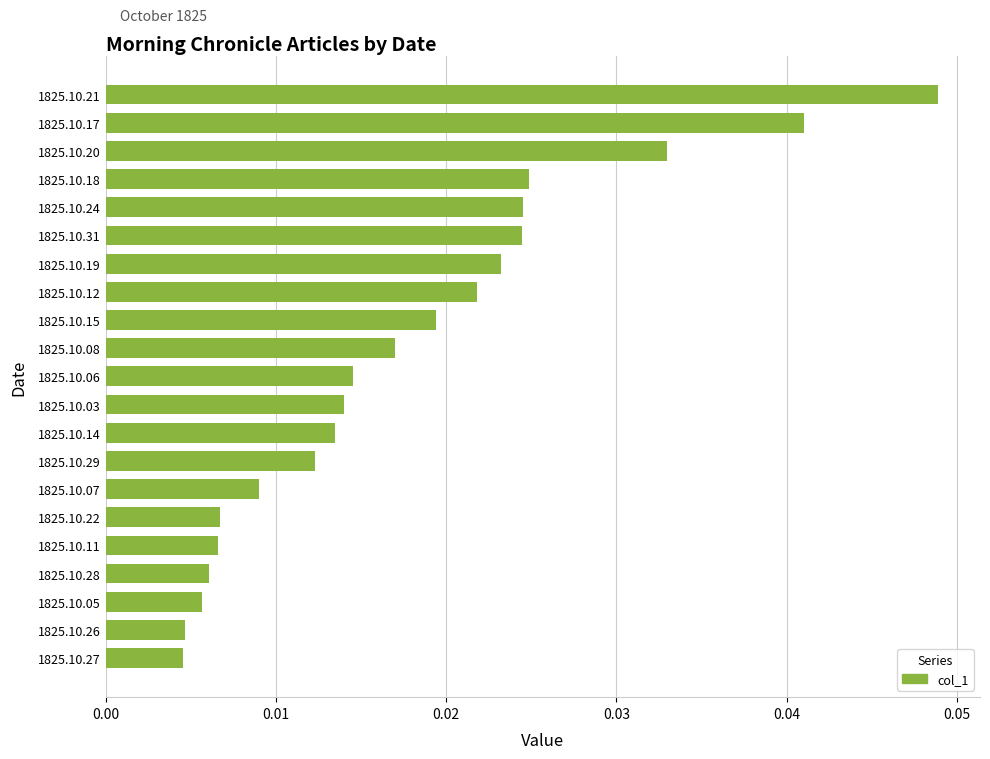

At which category does the chart reach its peak across all series?

1825.10.21